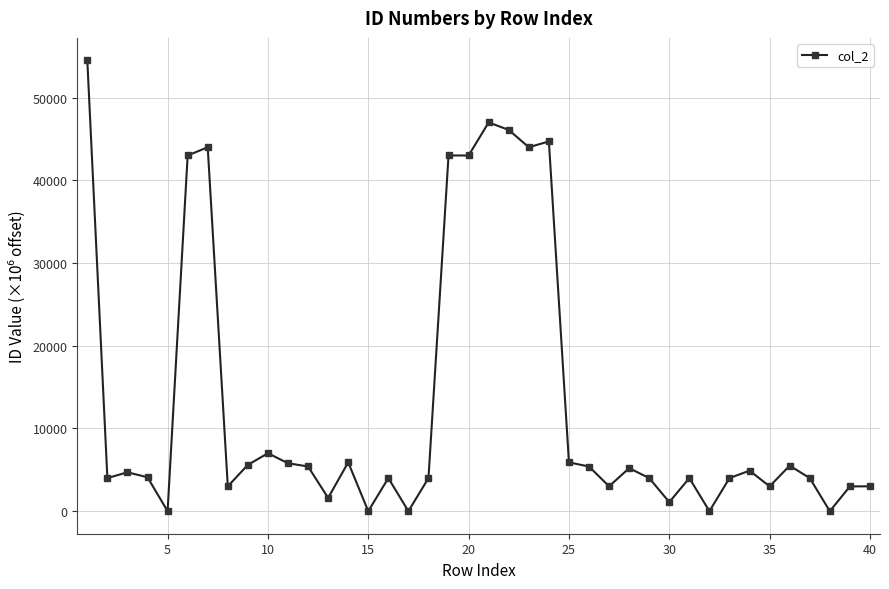

How many data points does each series have?

40